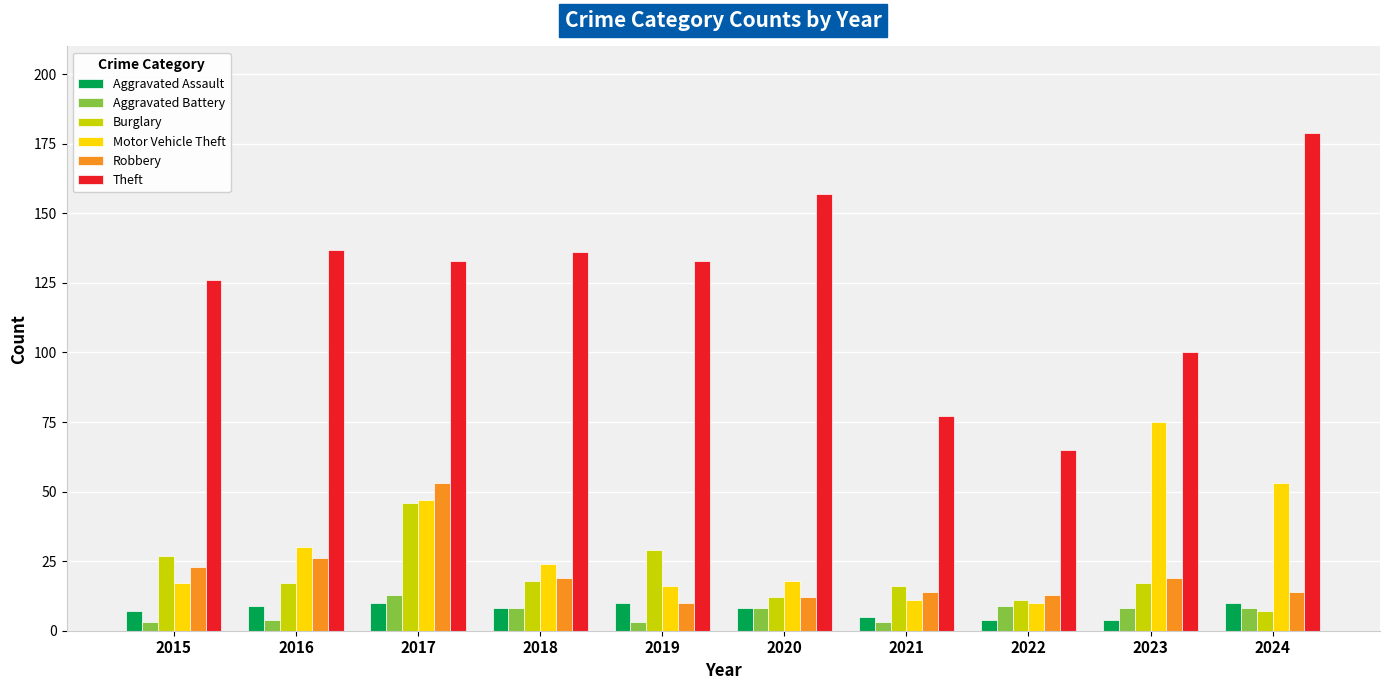

What are all the series names shown in the legend?

Aggravated Assault, Aggravated Battery, Burglary, Motor Vehicle Theft, Robbery, Theft